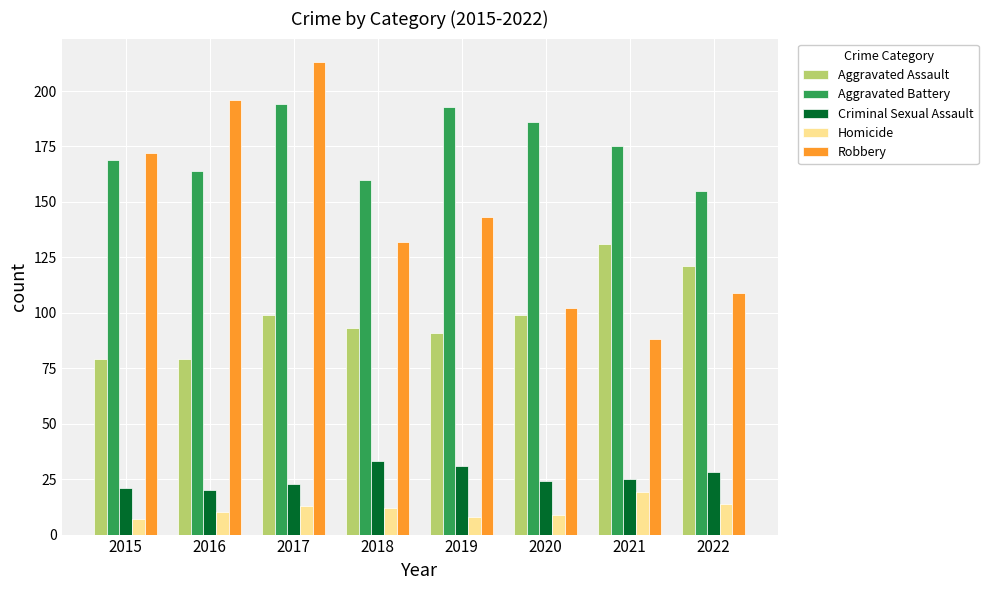

What is the total value across all series at 2019?

466